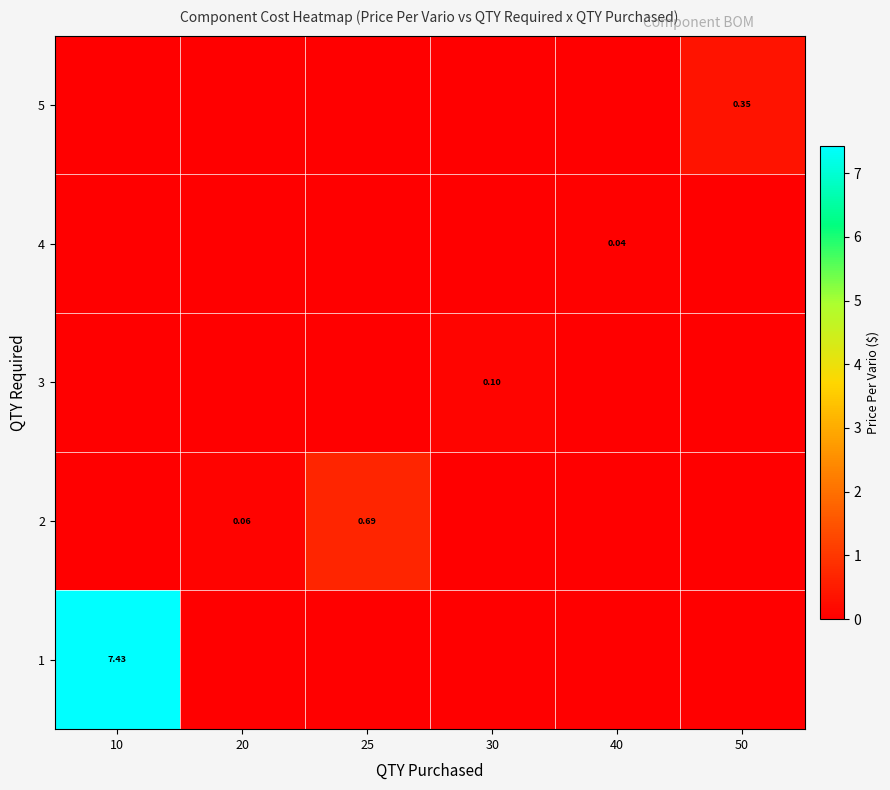

List the labels in order of 5 value, largest first.

50, 10, 20, 25, 30, 40